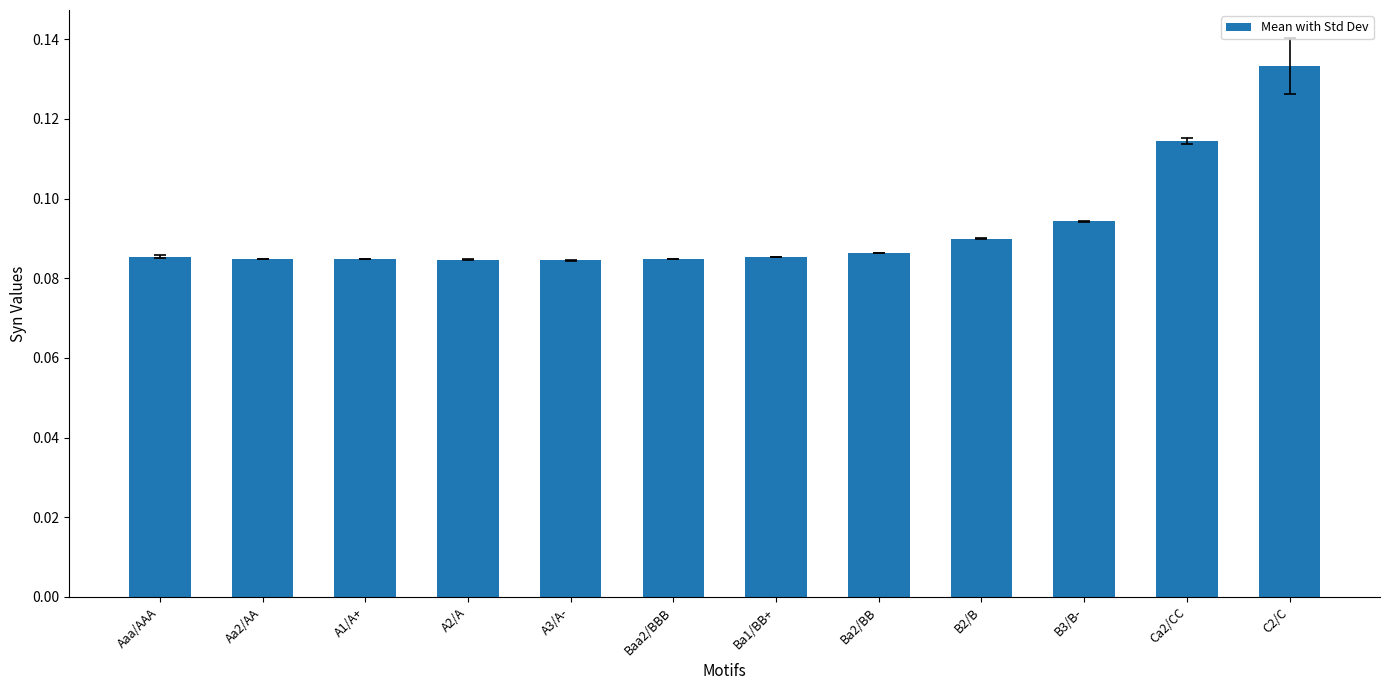

What is the sum of all values?

1.1